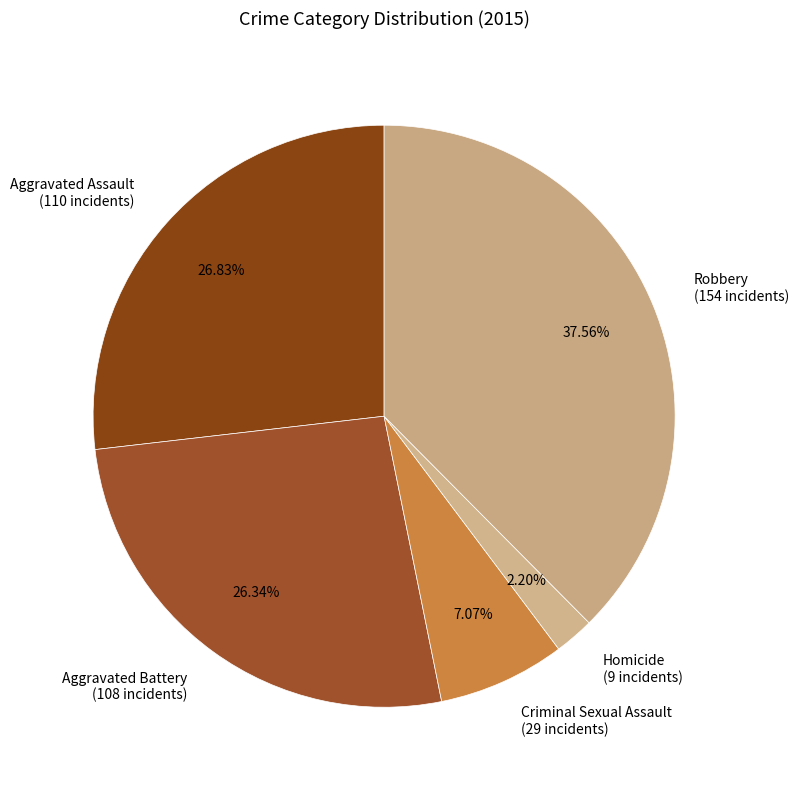

How many segments does this pie chart have?

5